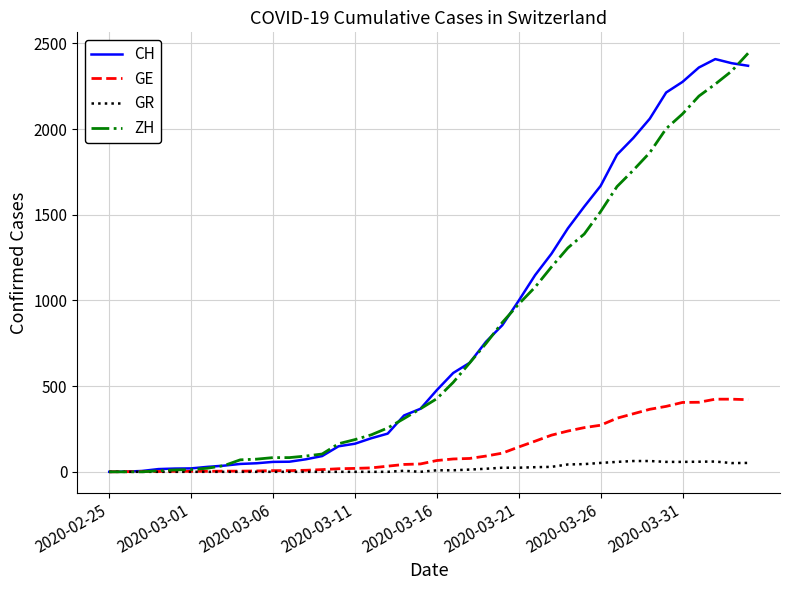

What is the difference between the maximum and minimum values in the ZH series?

2443